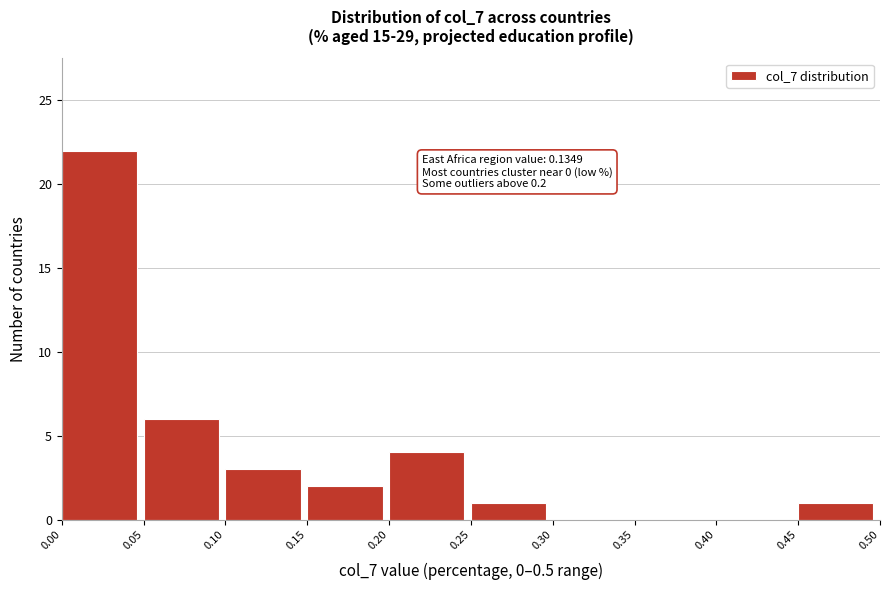

Which range on the x-axis has the tallest bar?

0.00 to 0.05